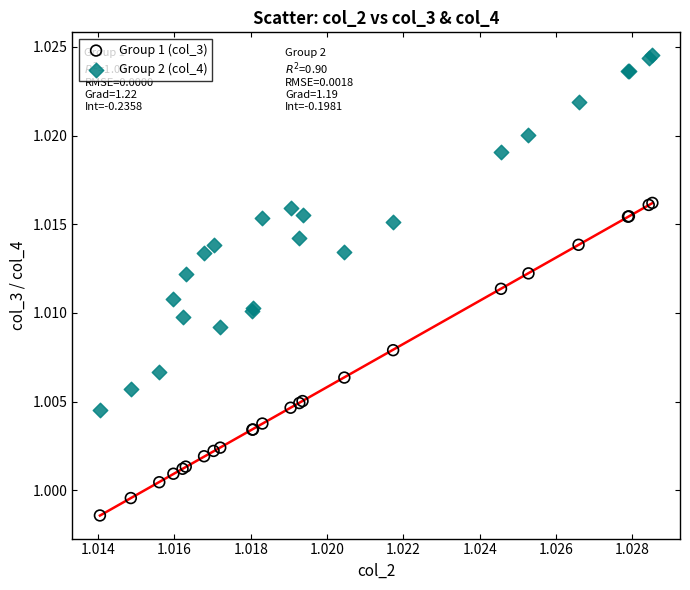

Which series reaches the maximum Y coordinate?

Group 2 (col_4)